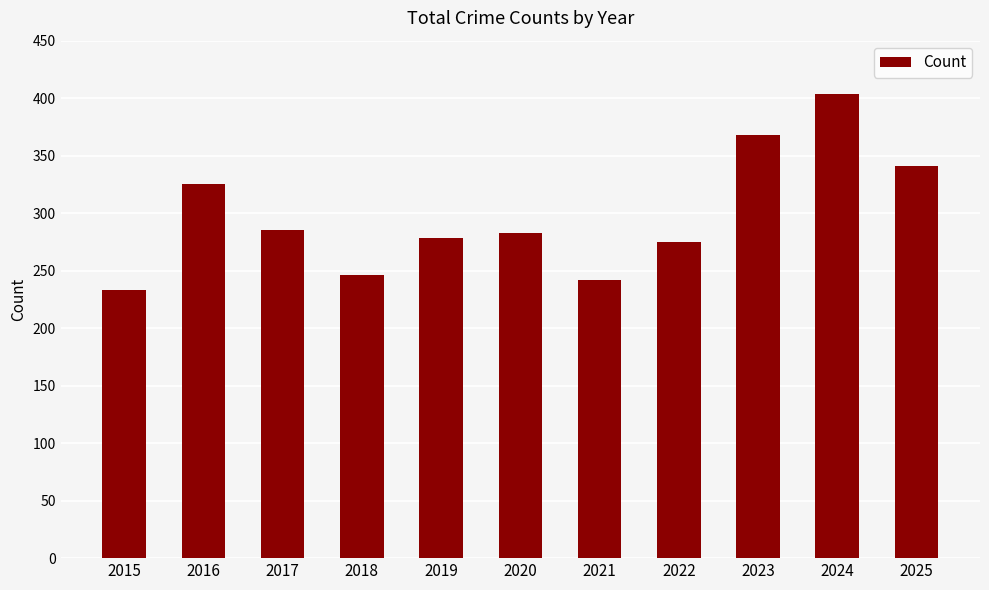

At which category does the chart reach its peak across all series?

2024